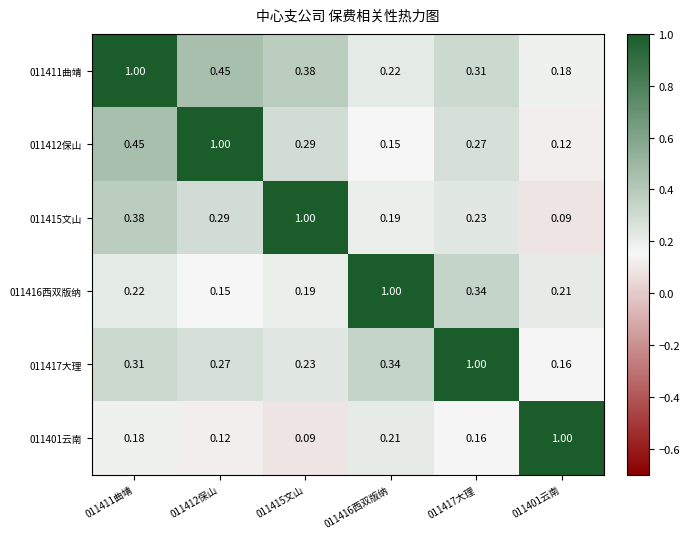

Count the number of categories in the chart.

6